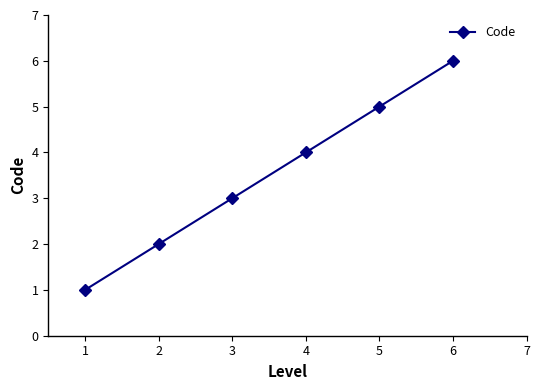

How many categories are shown in the chart?

6